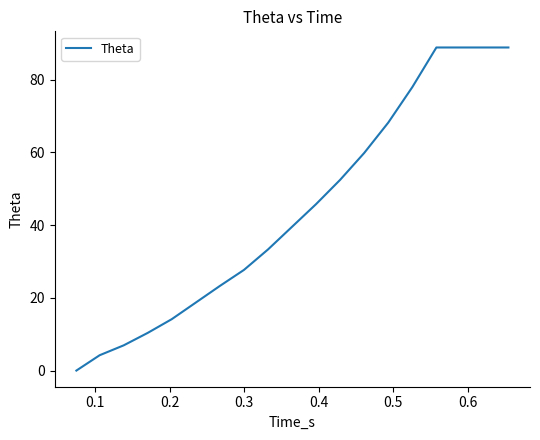

How many positive values are there?

18